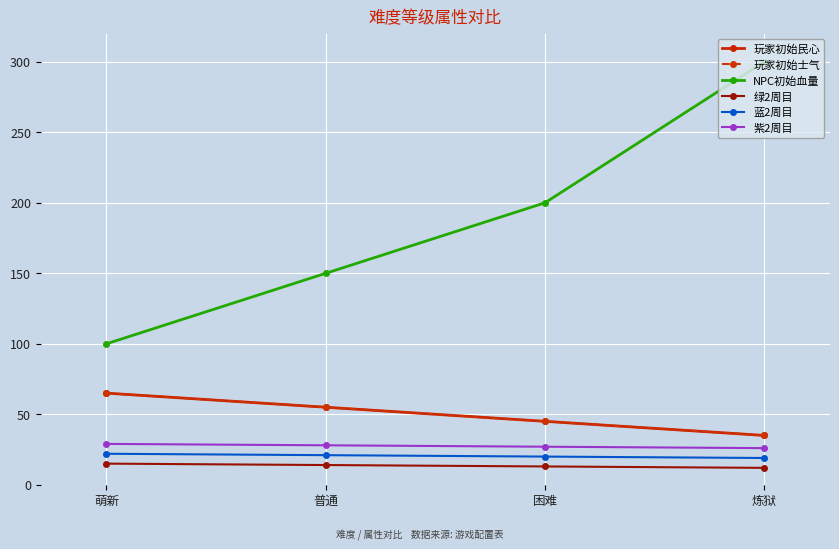

Reading right to left, list all the values displayed in this chart.

玩家初始民心: 35	45	55	65
玩家初始士气: 35	45	55	65
NPC初始血量: 300	200	150	100
绿2周目: 12	13	14	15
蓝2周目: 19	20	21	22
紫2周目: 26	27	28	29